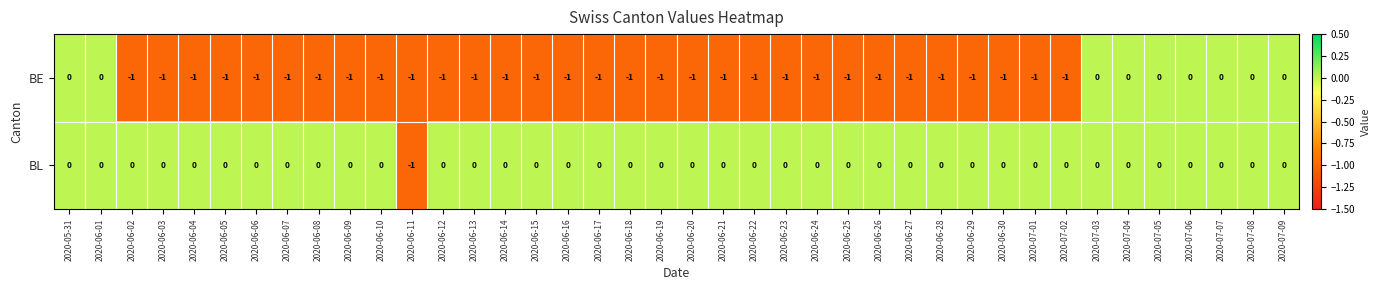

The BL series shows 0 at 2020-06-23. True or false?

True